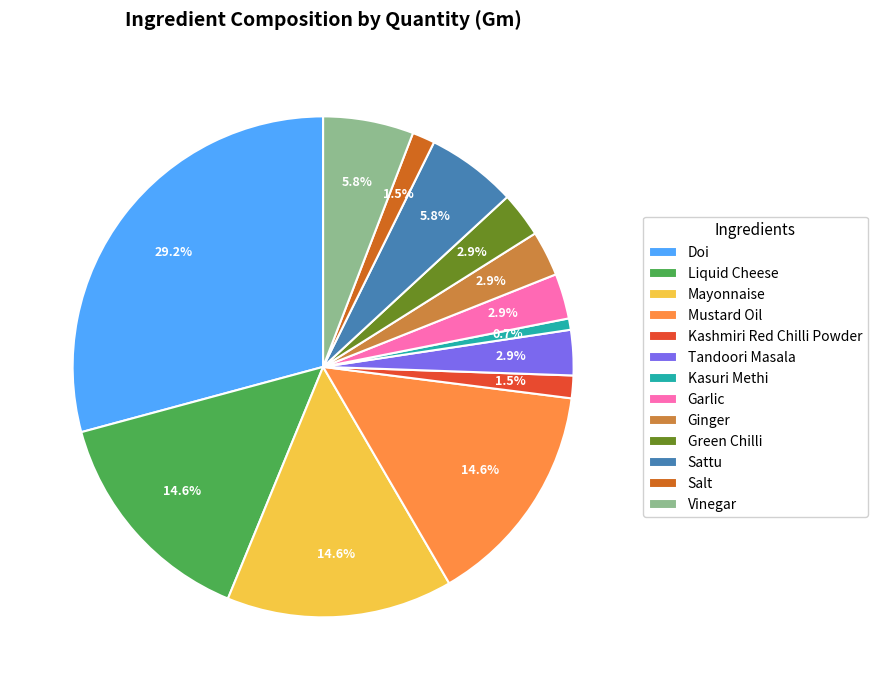

To the nearest percent, what is the combined percentage of Kasuri Methi and Kashmiri Red Chilli Powder?

2%